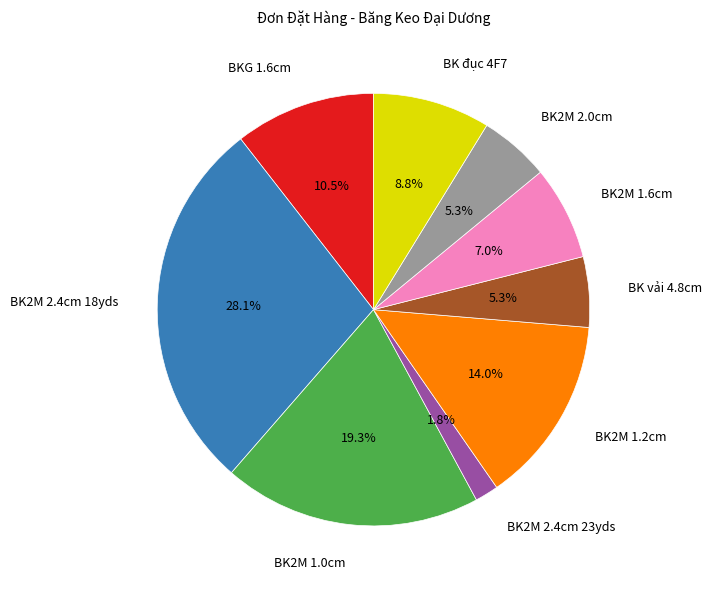

Which category has the smallest portion of the pie?

BK2M 2.4cm 23yds